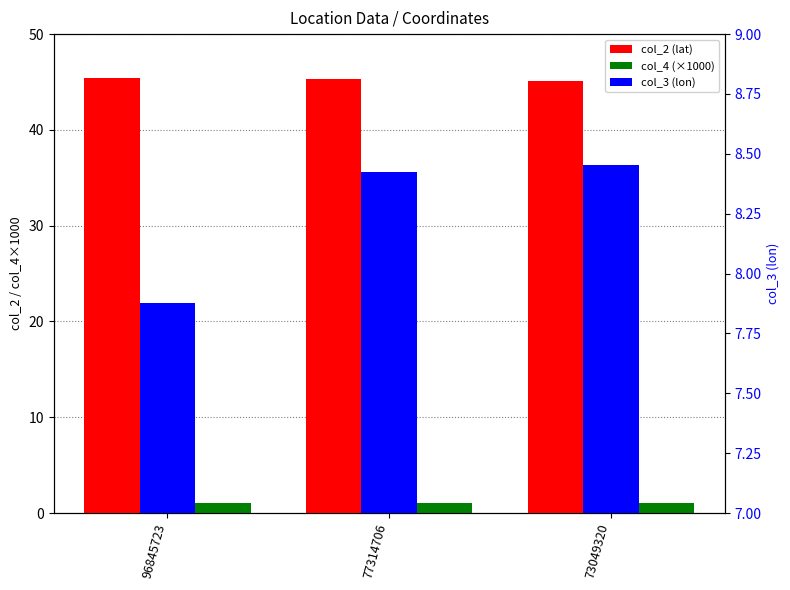

What is the value of the col_4 (×1000) bar at the 1st from the left?

1.0